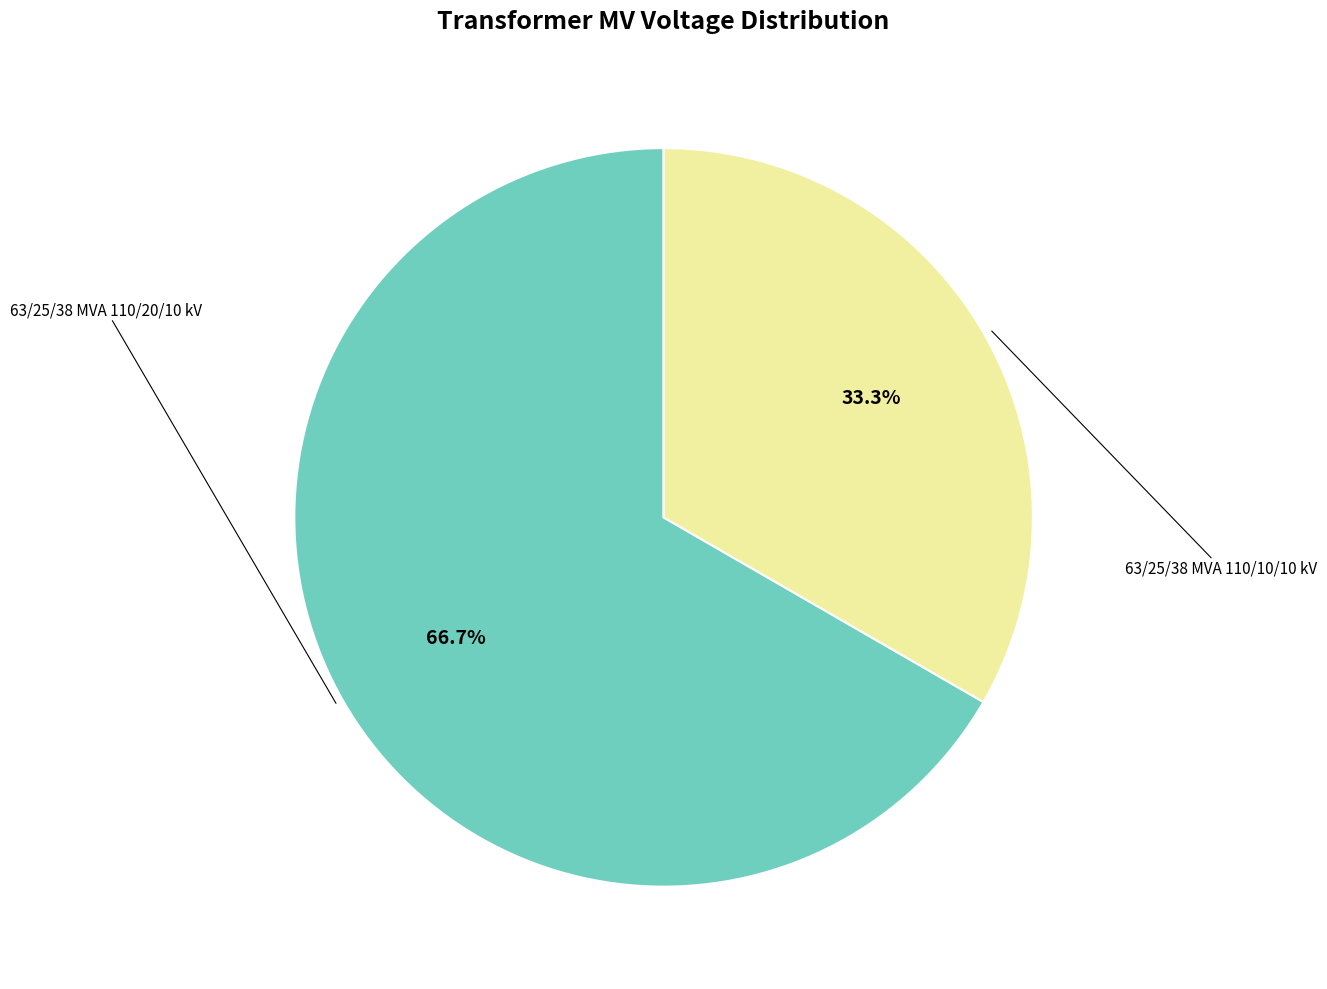

True or false: 63/25/38 MVA 110/10/10 kV accounts for 33% of the total.

True